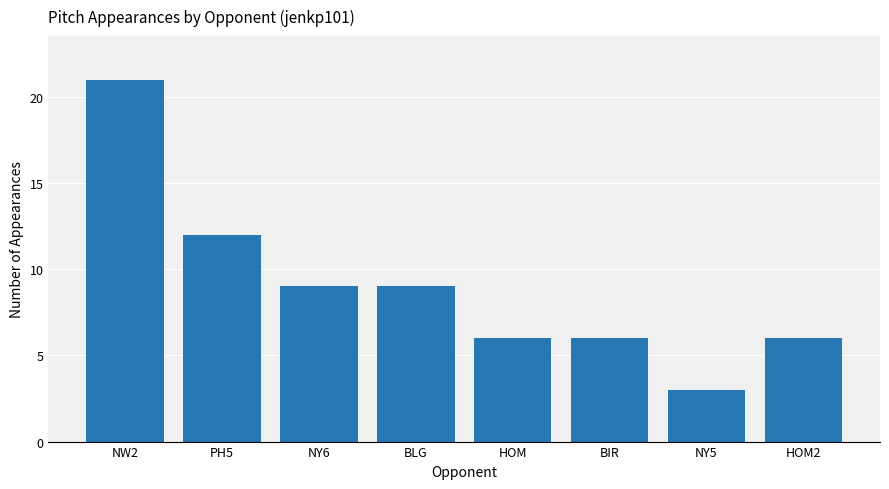

Approximately how many times larger is the value at NY5 compared to HOM2?

0.5